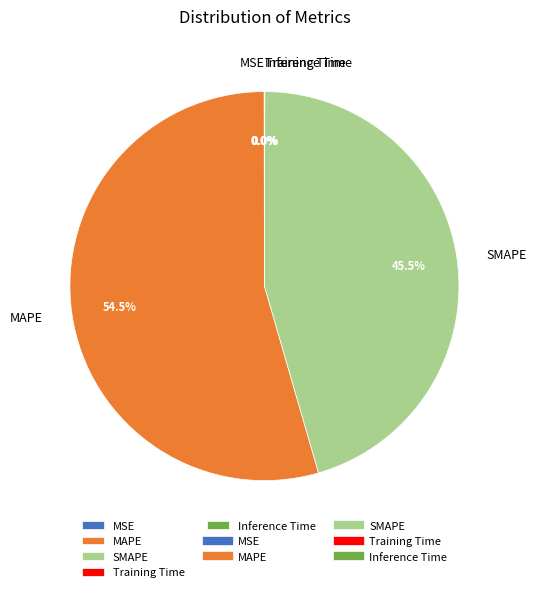

To the nearest percent, what is the difference between the largest and smallest slice percentages?

54%